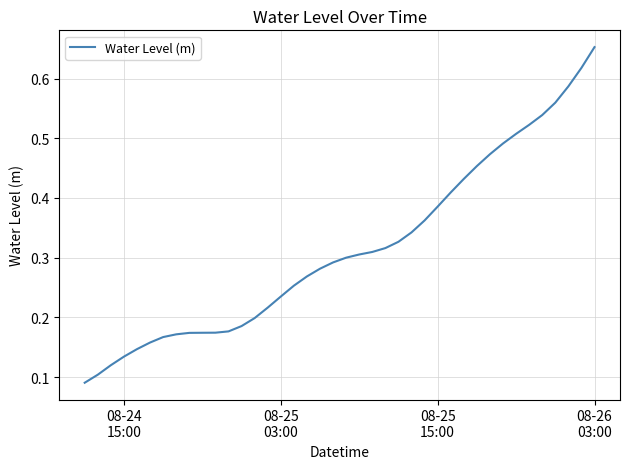

What is the smallest value displayed?

0.1